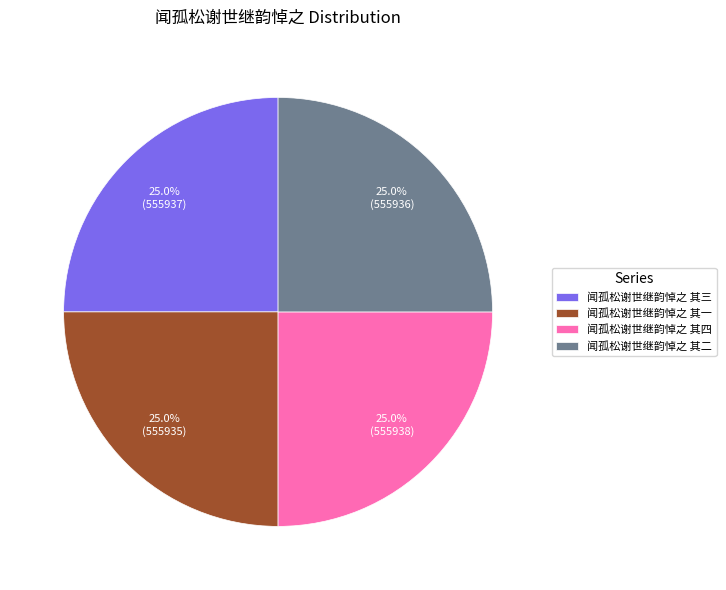

Approximately how many times larger is the value at 闻孤松谢世继韵悼之 其三 compared to 闻孤松谢世继韵悼之 其二?

1.0